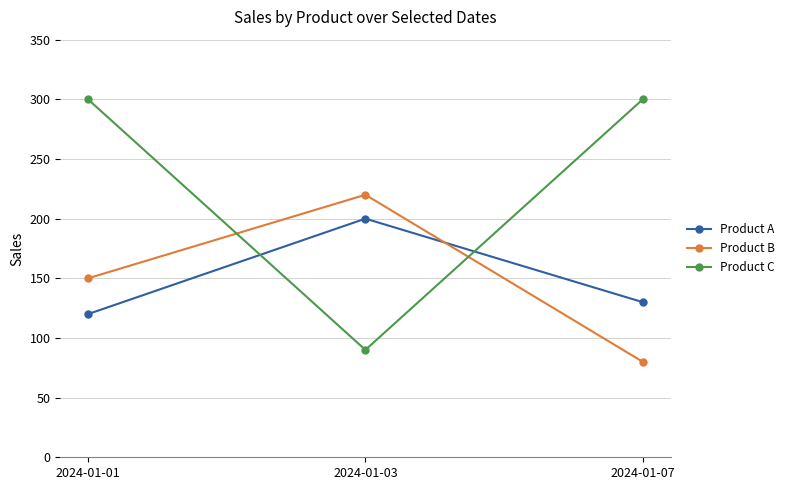

What are all the series names shown in the legend?

Product A, Product B, Product C